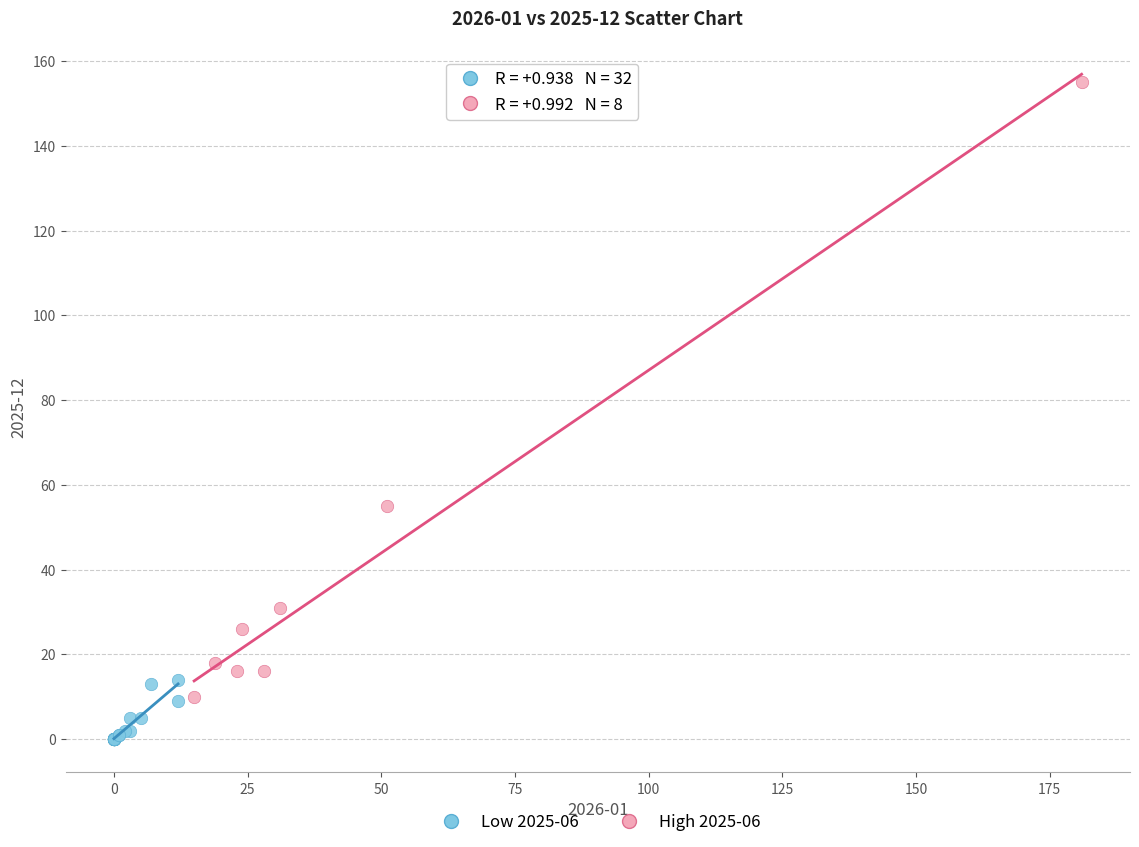

What are all the series names shown in the legend?

Low 2025-06, High 2025-06